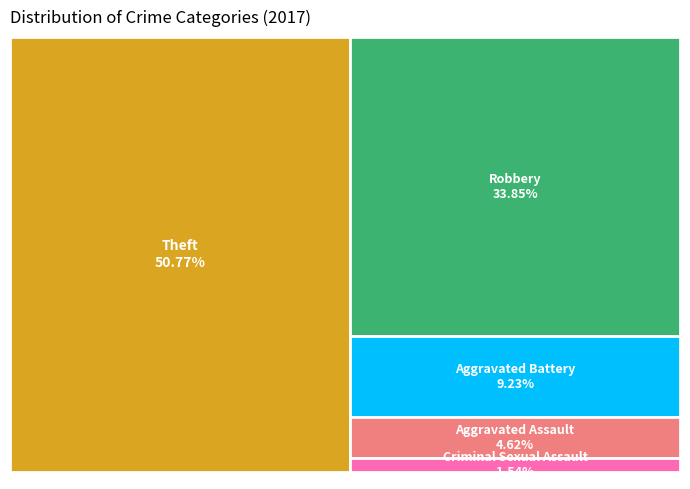

What percentage is the Robbery slice, to the nearest percent?

34%